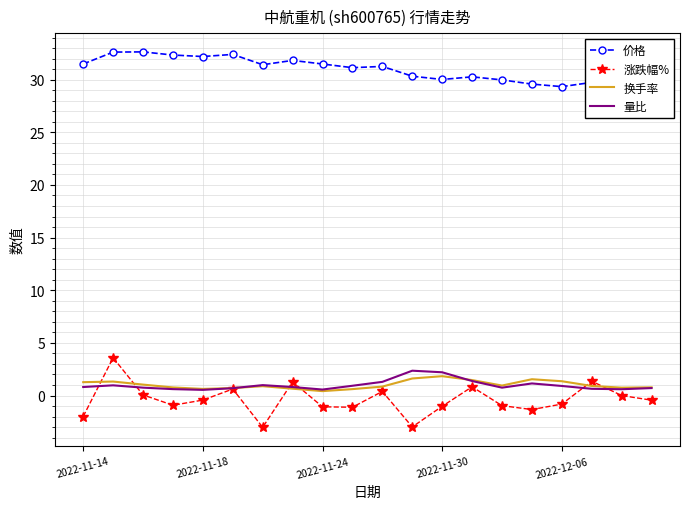

What is the greatest value displayed?

32.6